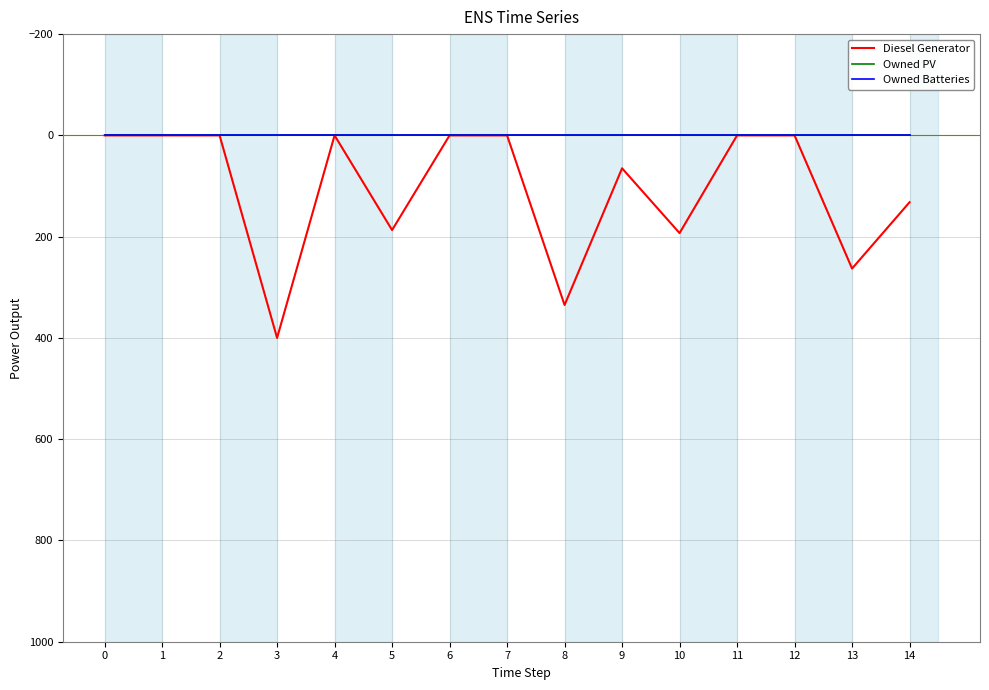

The Owned PV series shows 0 at 5. True or false?

True